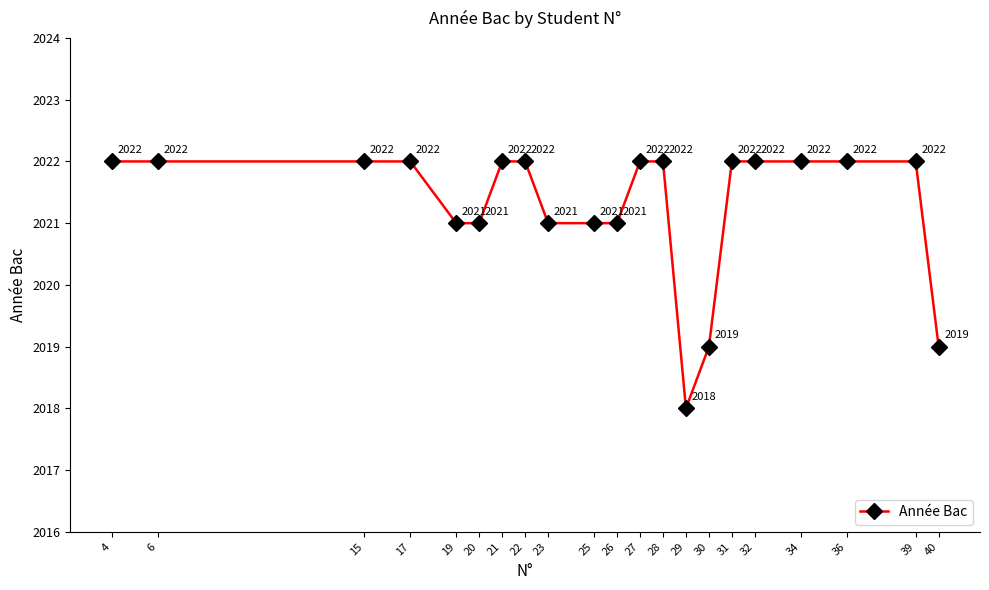

What is the approximate value at 32?

2022